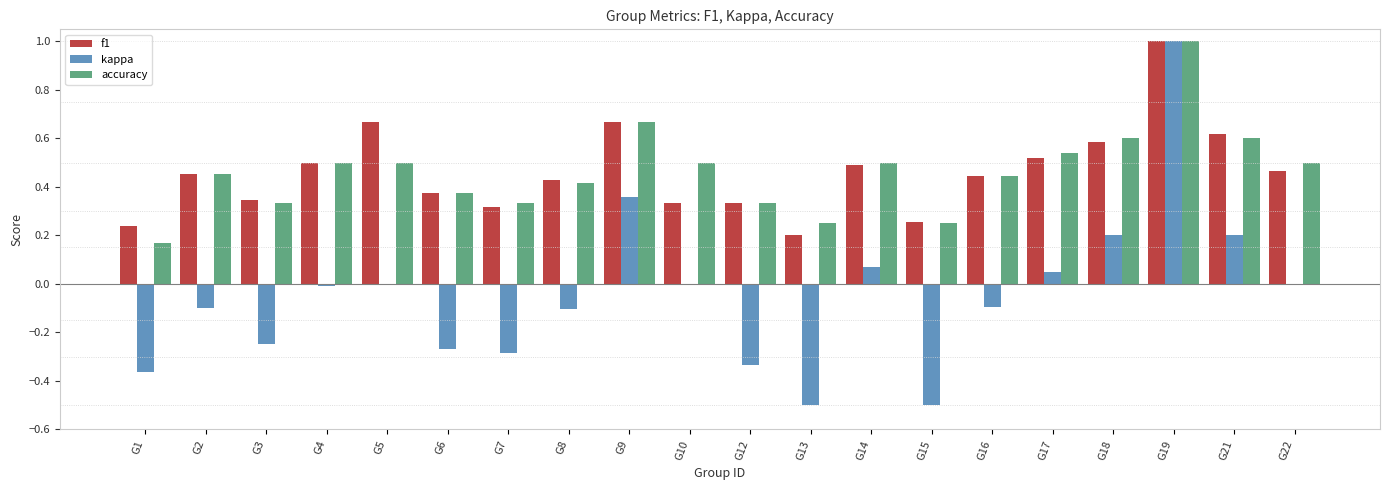

What is the sum of all f1 values?

9.2